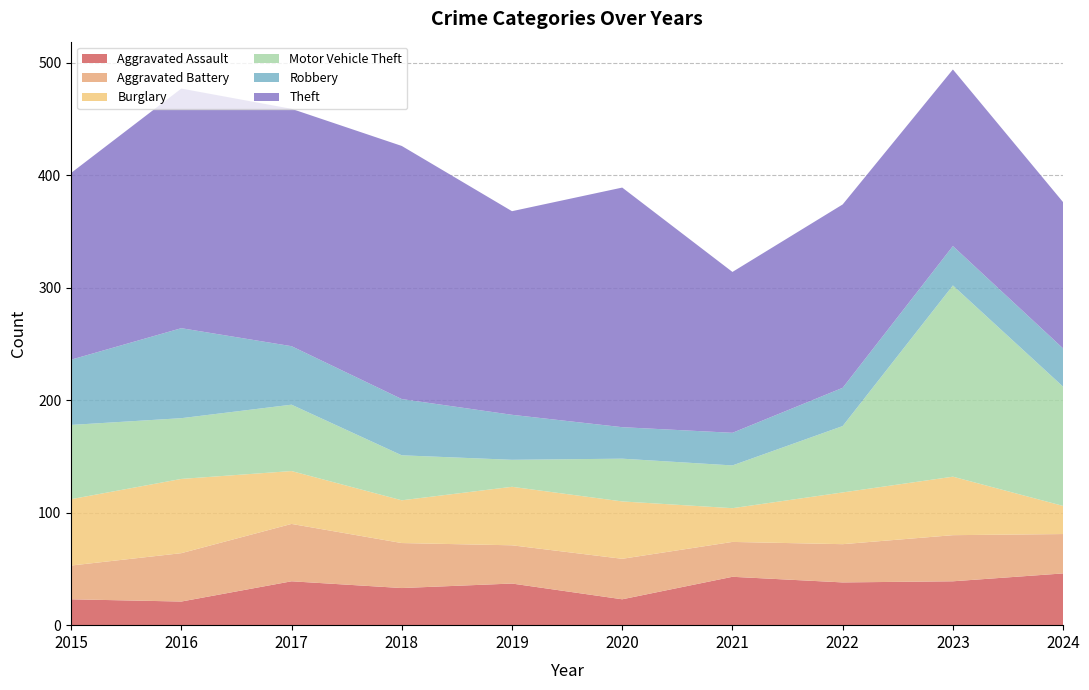

Reading right to left, extract all data points from this chart.

Aggravated Assault: 2024=46	2023=39	2022=38	2021=43	2020=23	2019=37	2018=33	2017=39	2016=21	2015=23
Aggravated Battery: 2024=35	2023=41	2022=34	2021=31	2020=36	2019=34	2018=40	2017=51	2016=43	2015=30
Burglary: 2024=25	2023=52	2022=46	2021=30	2020=51	2019=52	2018=38	2017=47	2016=66	2015=59
Motor Vehicle Theft: 2024=106	2023=170	2022=59	2021=38	2020=38	2019=24	2018=40	2017=59	2016=54	2015=66
Robbery: 2024=34	2023=35	2022=34	2021=29	2020=28	2019=40	2018=50	2017=52	2016=80	2015=58
Theft: 2024=130	2023=157	2022=163	2021=143	2020=213	2019=181	2018=225	2017=211	2016=213	2015=166